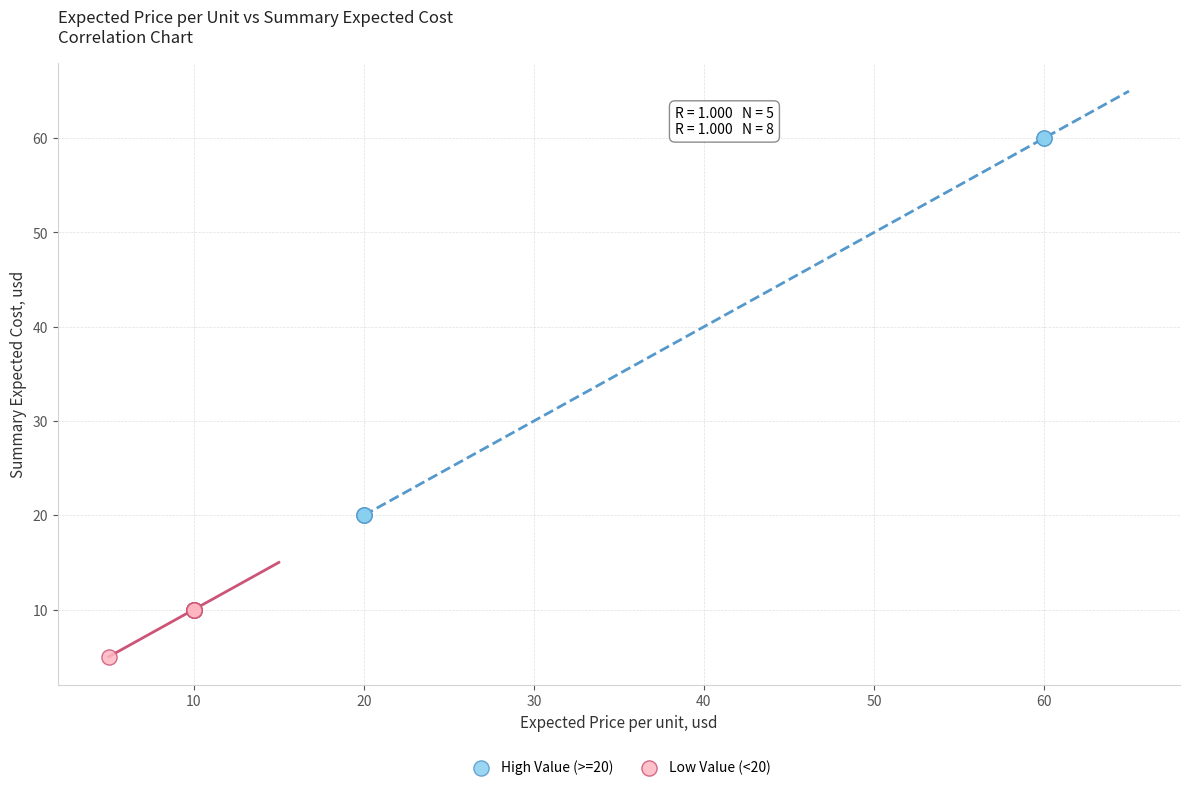

Which series contains the highest Y value?

High Value (>=20)